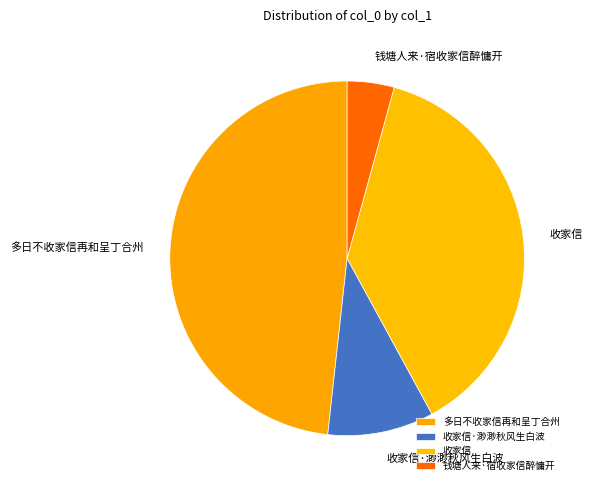

Does 多日不收家信再和呈丁合州 represent more than half of the total?

No